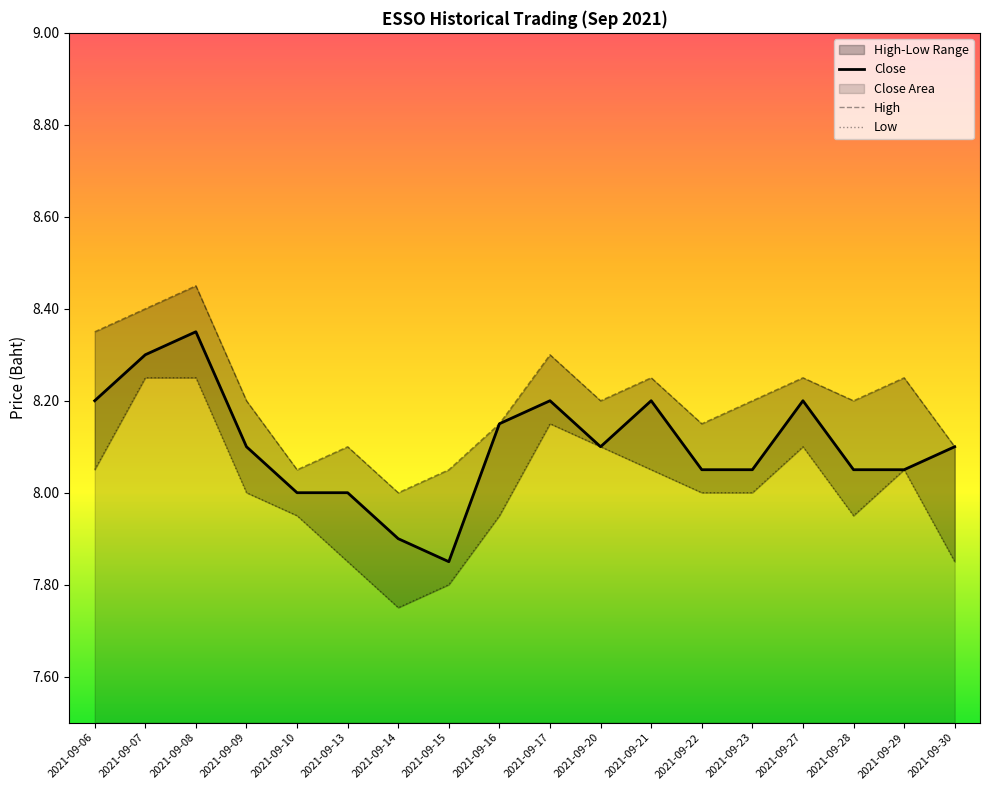

True or false: High and Low intersect in this chart.

False